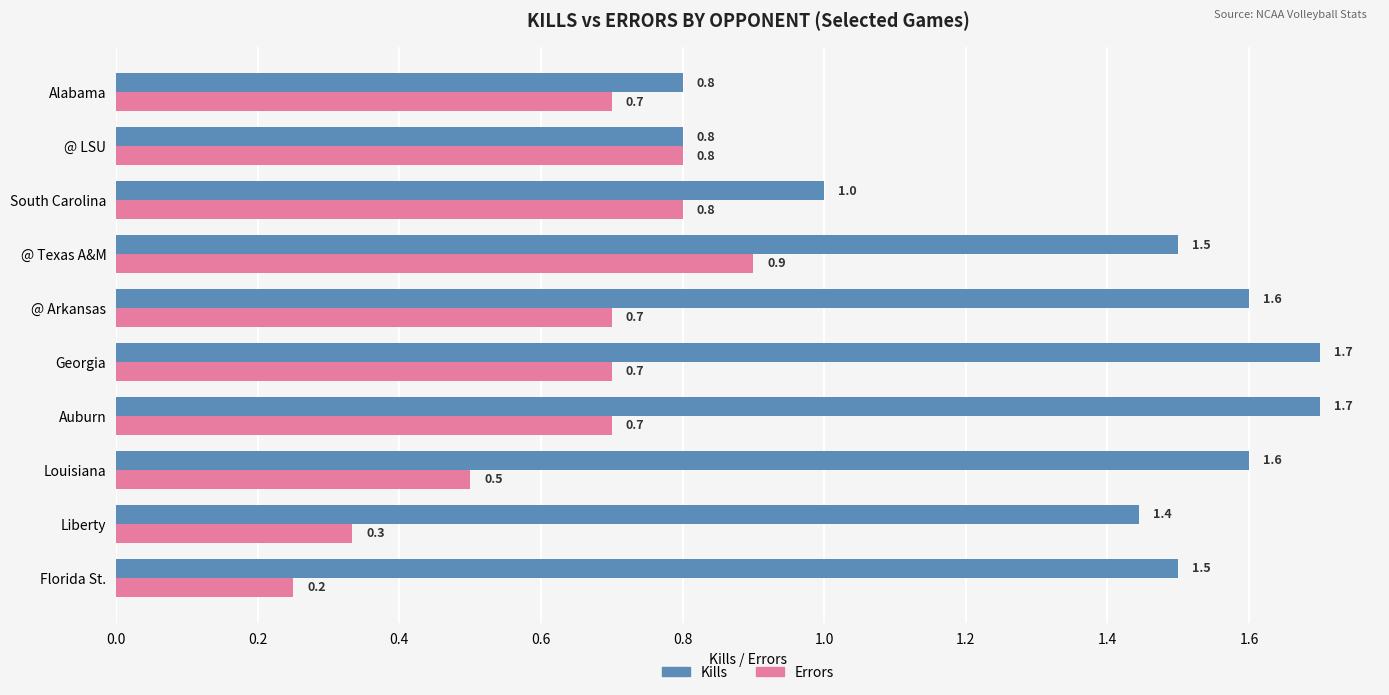

True or false: Errors has a value of 0.9 at @ Texas A&M.

True